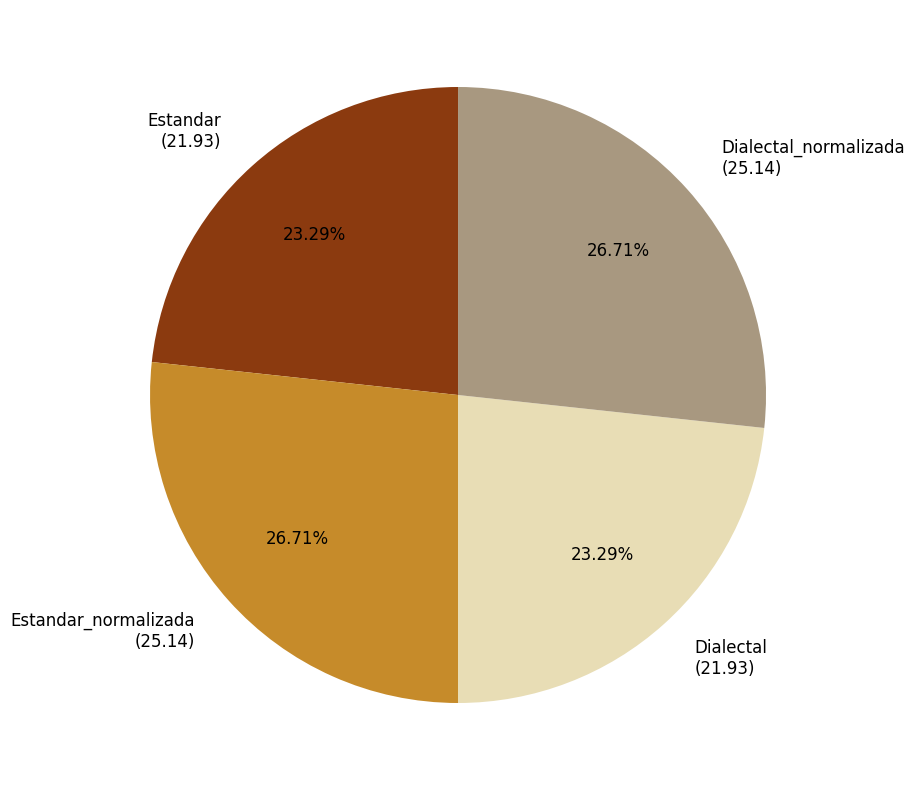

Does Dialectal_normalizada represent more than half of the total?

No